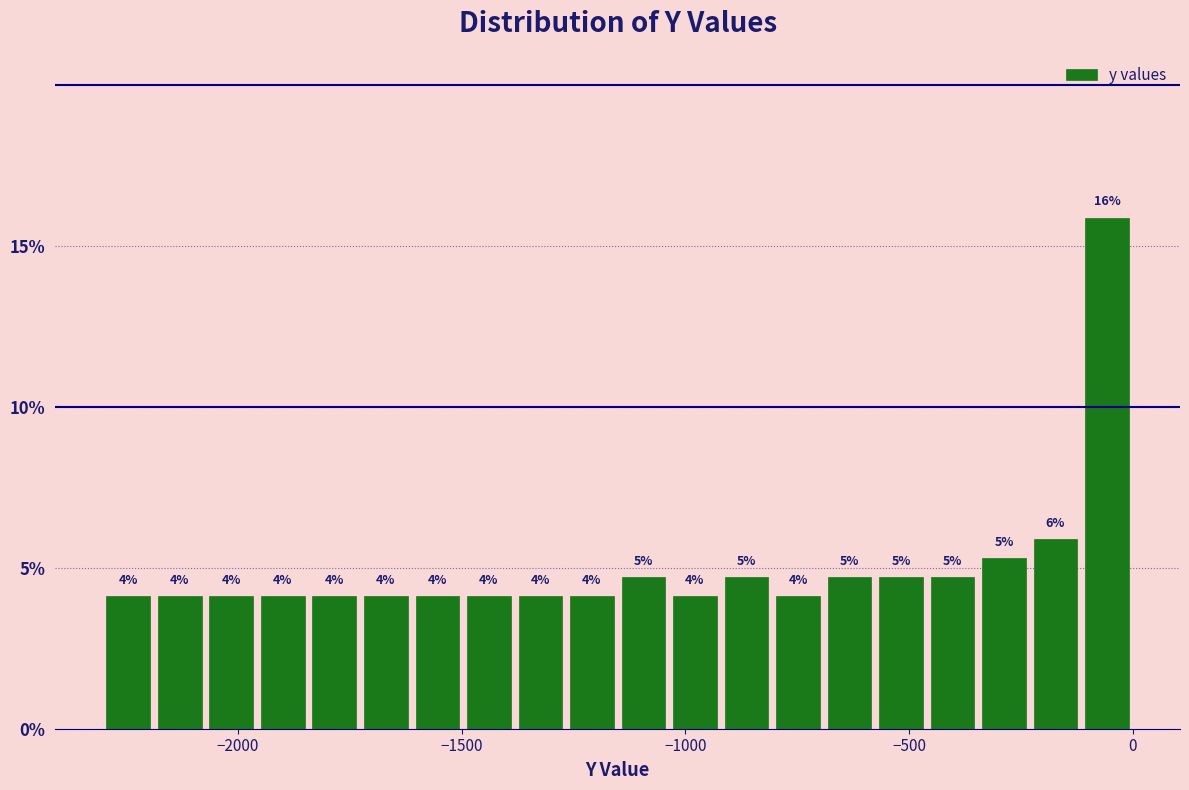

Around what value on the x-axis is the tallest bar? Give the approximate position of its centre, as read against the axis.

-50